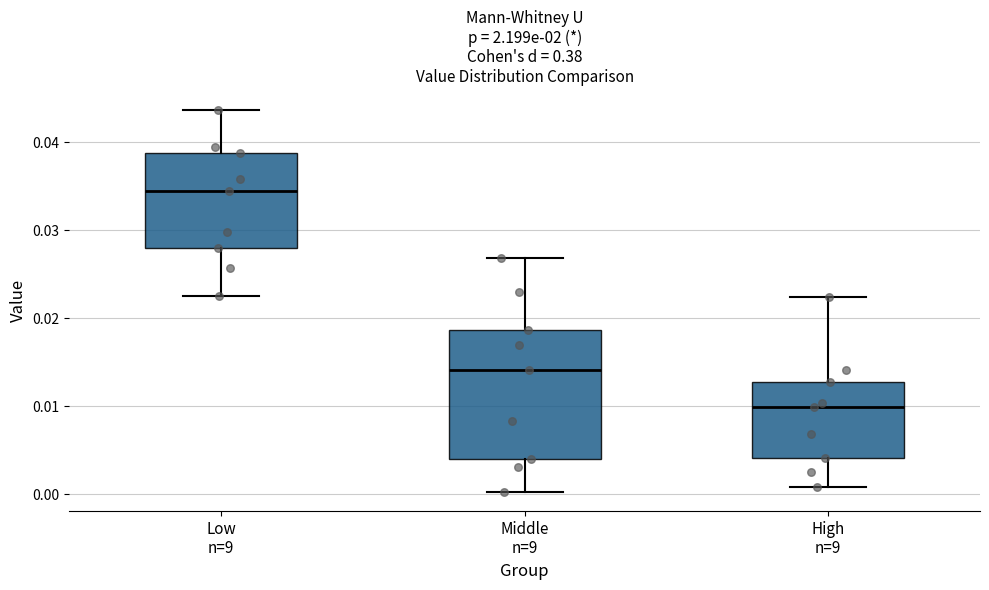

Reading left to right, read every box against the y-axis: the position of its median line, the range the box covers, and the ends of its whiskers. The values are not printed on the chart, so give them approximately, as read against the axis.

Low n=9: median 0.034, box 0.028 to 0.039, whiskers 0.023 to 0.044
Middle n=9: median 0.014, box 0.004 to 0.019, whiskers 0.000 to 0.027
High n=9: median 0.010, box 0.004 to 0.013, whiskers 0.001 to 0.022